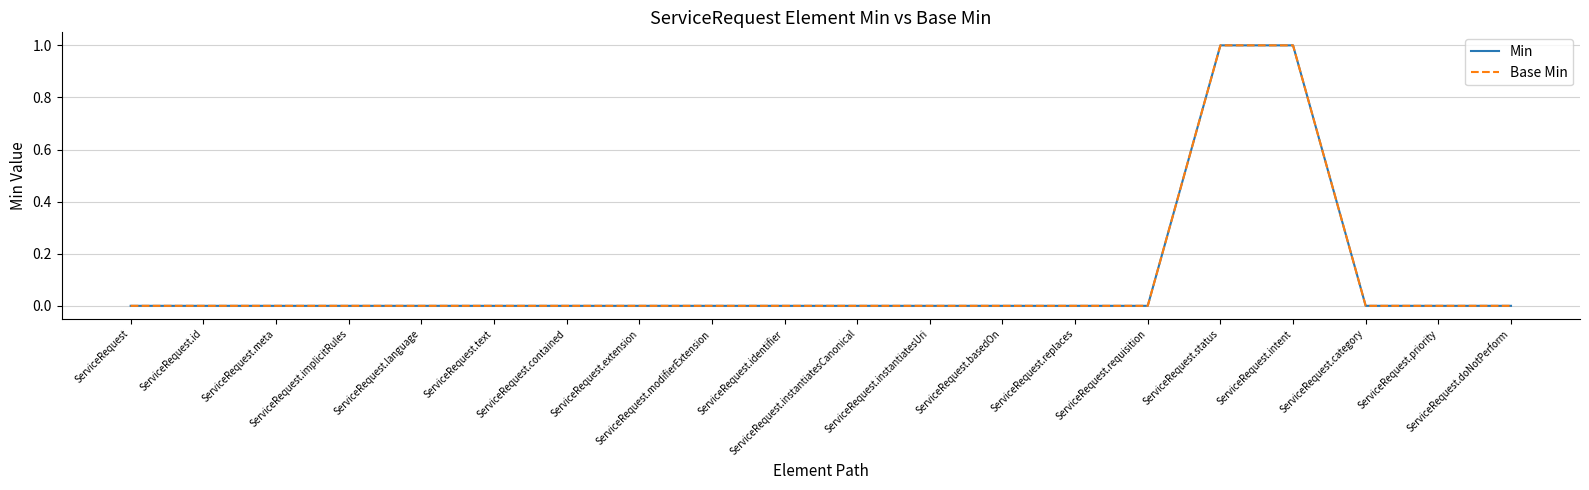

What is the difference between the maximum and second lowest values in the Base Min series?

1